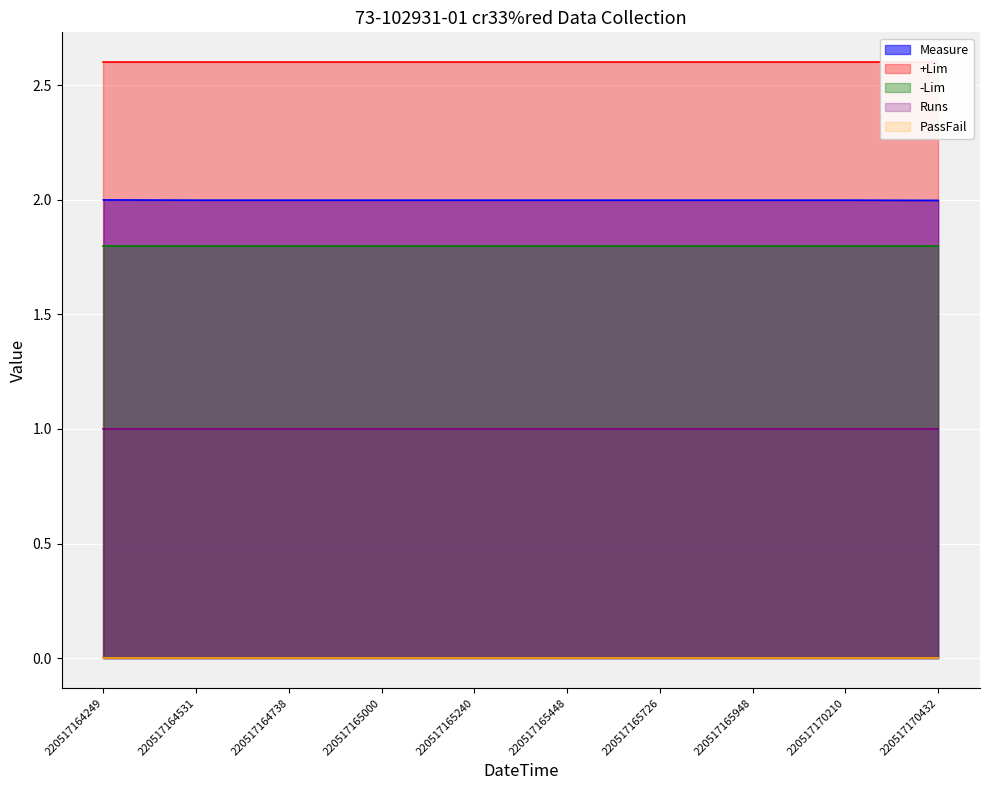

What is the sum of the Runs values at 220517165000 and 220517164531?

2.0